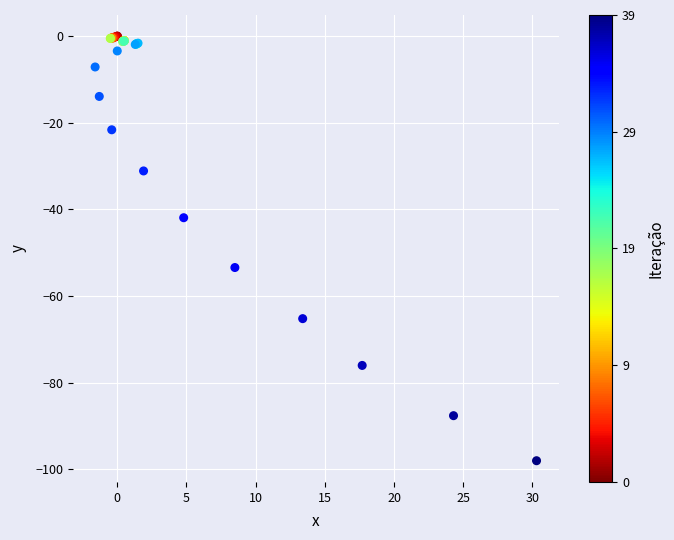

What Y value in the scatter plot is closest to -49?

-53.4